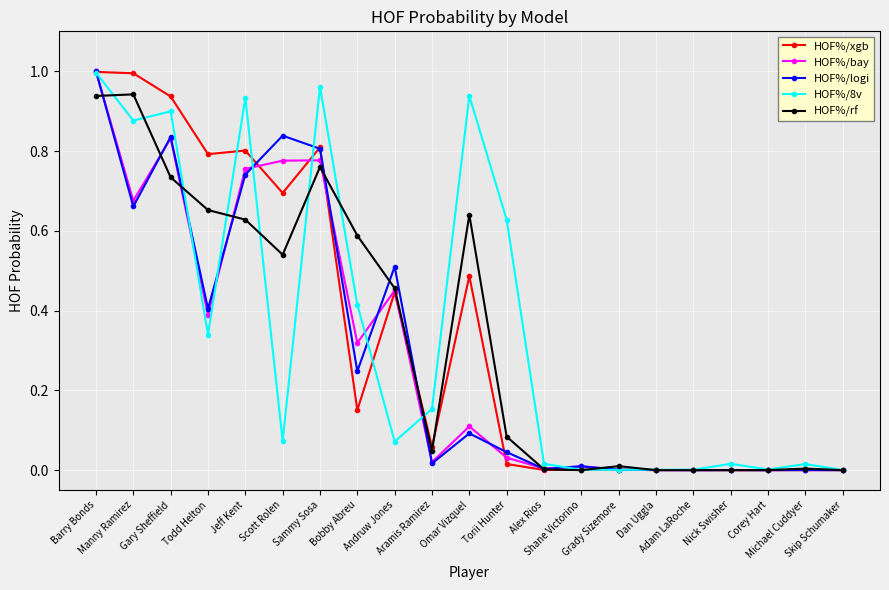

True or false: HOF%/bay has more than 2 points higher than both neighbors.

True